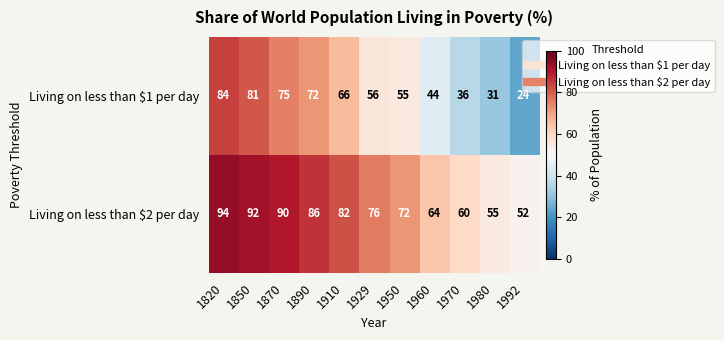

What is the difference between the highest and lowest values at 1929?

20